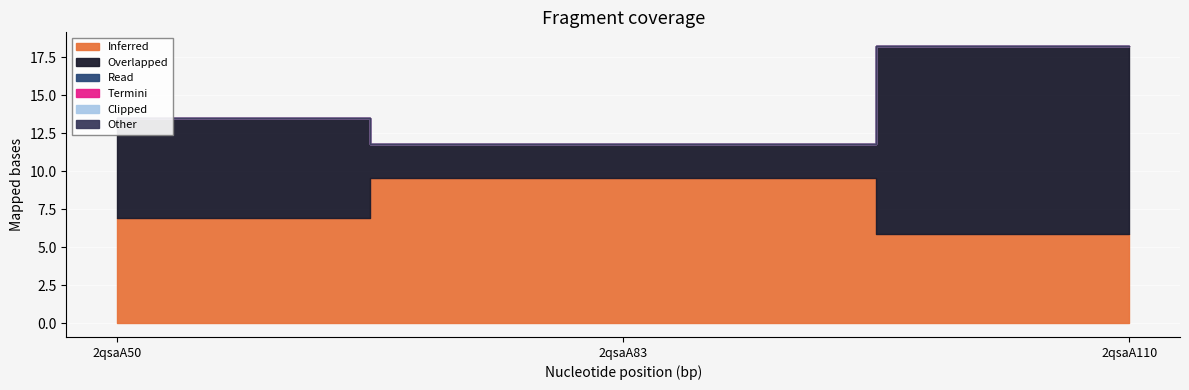

At how many categories does at least one series exceed 11?

1